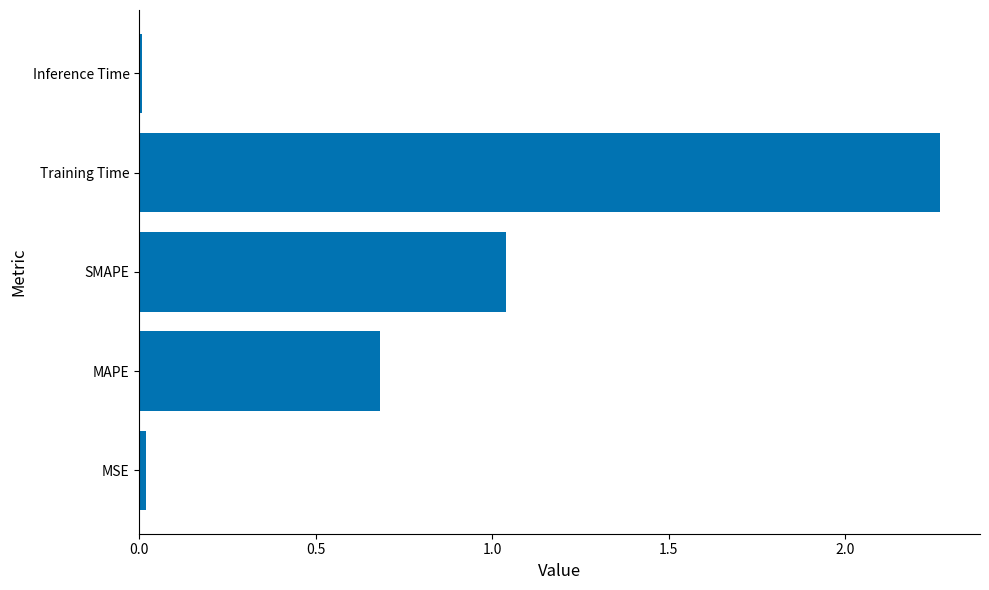

At which category does the chart reach its peak across all series?

Training Time